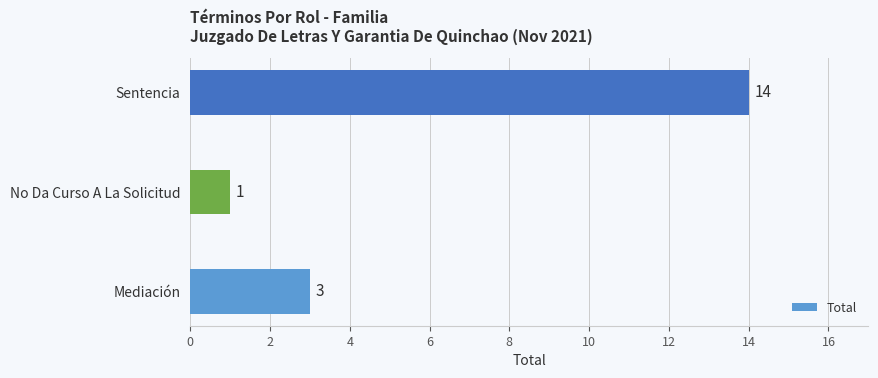

How many distinct data groups are displayed?

1